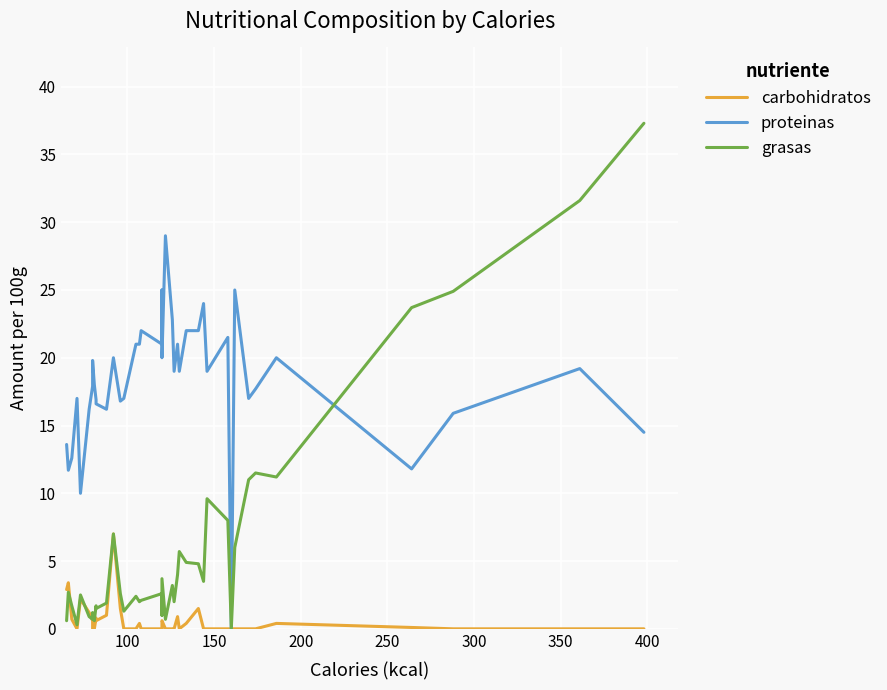

True or false: grasas has a value of 1.9 at 25.

False